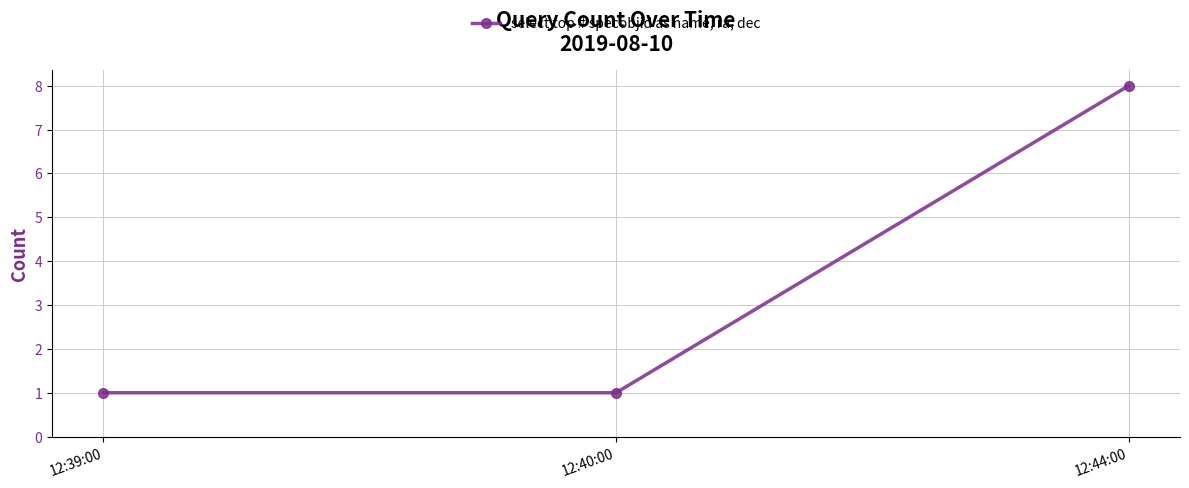

What is the change in value from 12:39:00 to 12:44:00?

+7